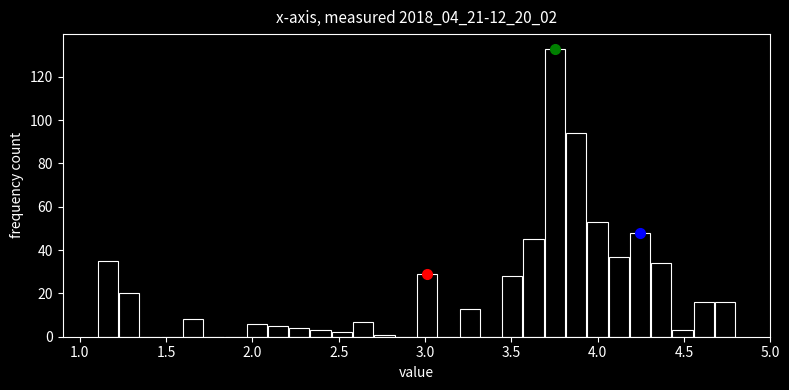

Around what value on the x-axis is the tallest bar? Give the approximate position of its centre, as read against the axis.

3.75